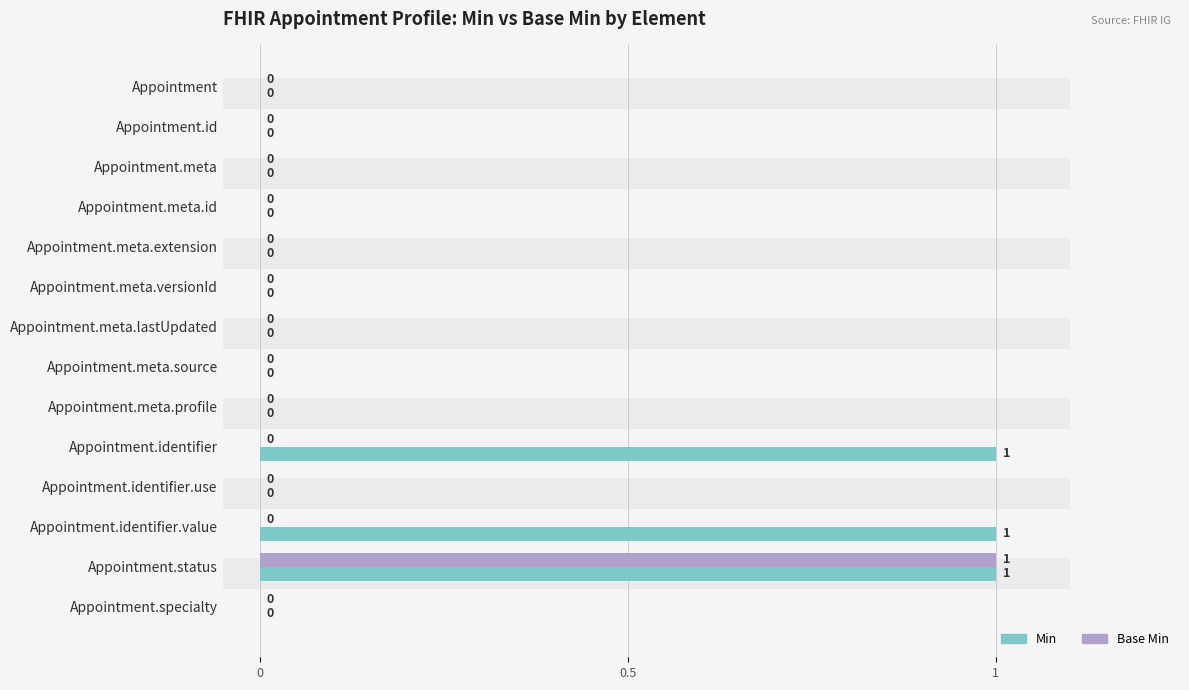

How many groups of bars are there?

14